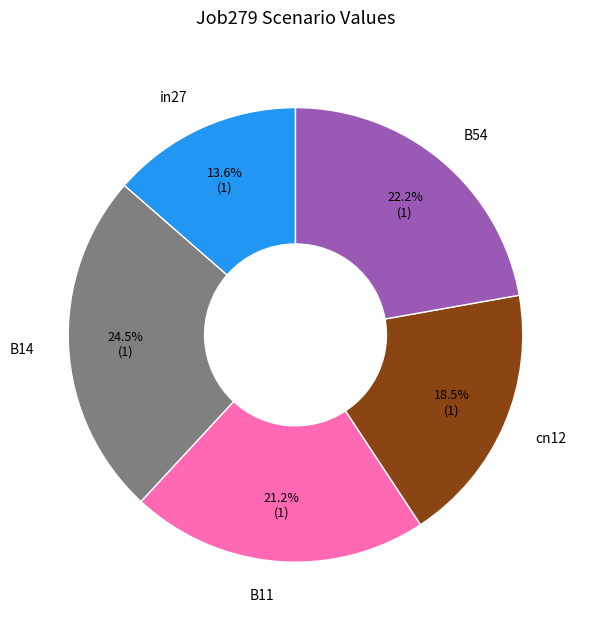

To the nearest percent, what is the combined percentage of in27 and cn12?

32%